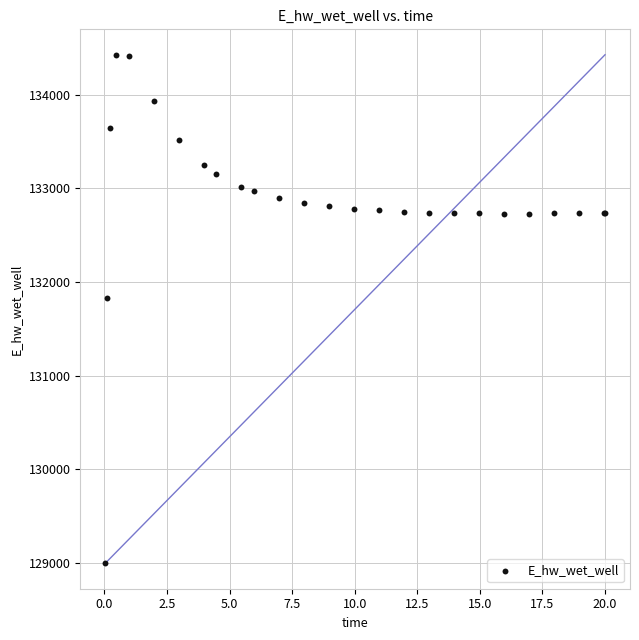

What Y value in the scatter plot is closest to 131712?

131830.0